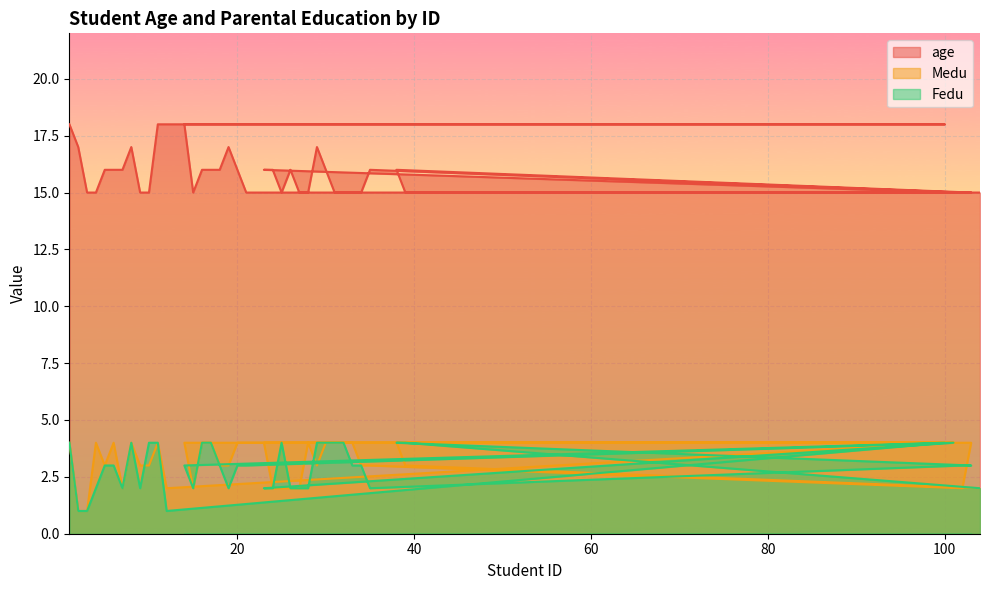

What is the label of the 4th point from the left?

4